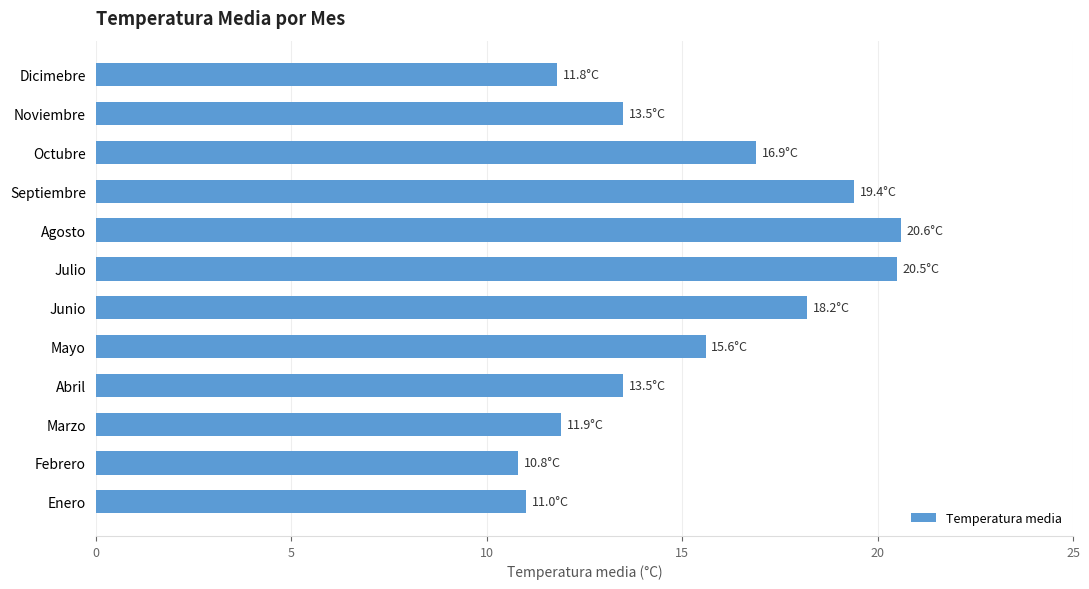

What is the greatest value displayed?

20.6